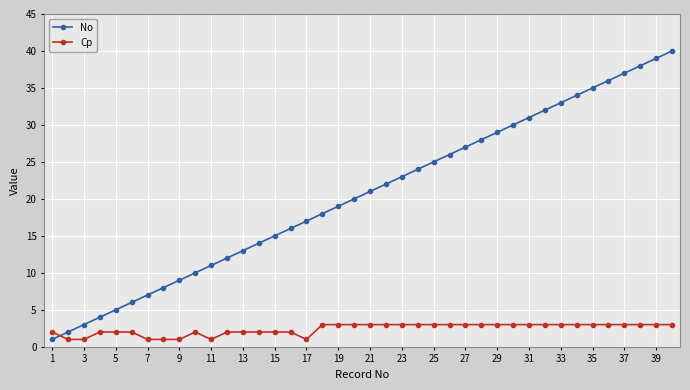

Which series ends up on top after the final intersection of Cp and No?

No